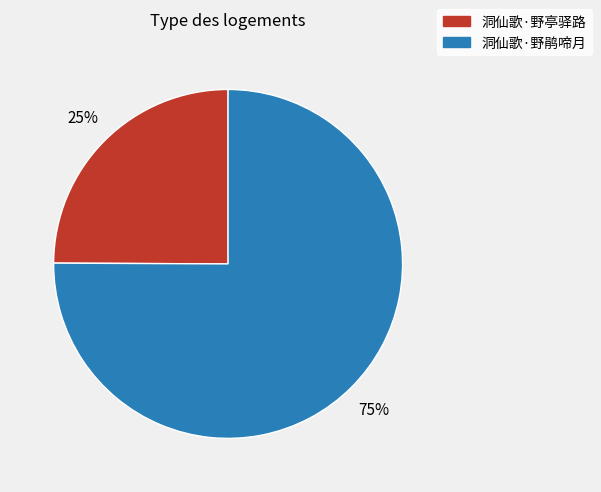

Does 洞仙歌·野鹃啼月 represent more than half of the total?

Yes